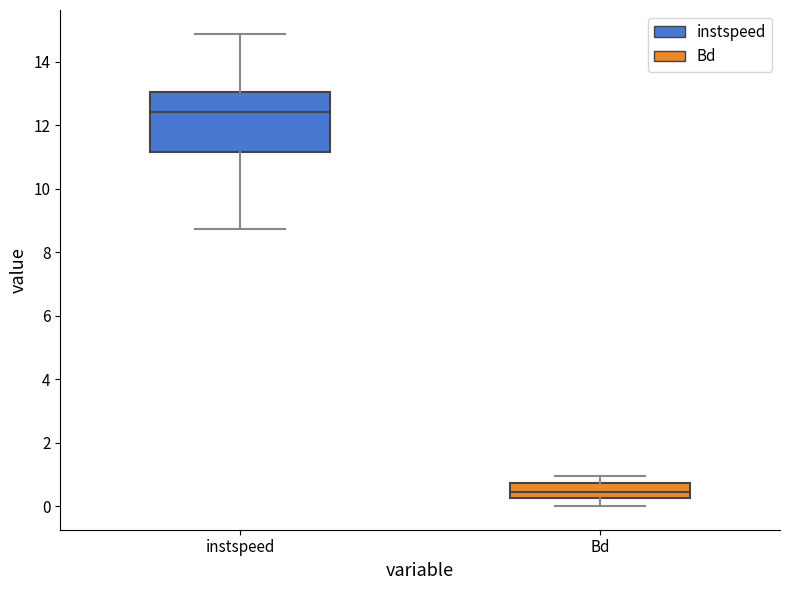

Which box is the tallest, from its lower edge to its upper edge?

instspeed